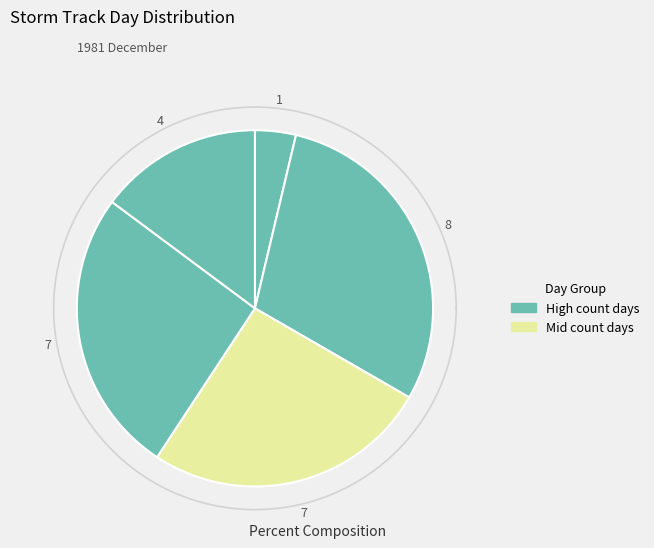

The day 17 slice represents 4% of the pie. True or false?

True